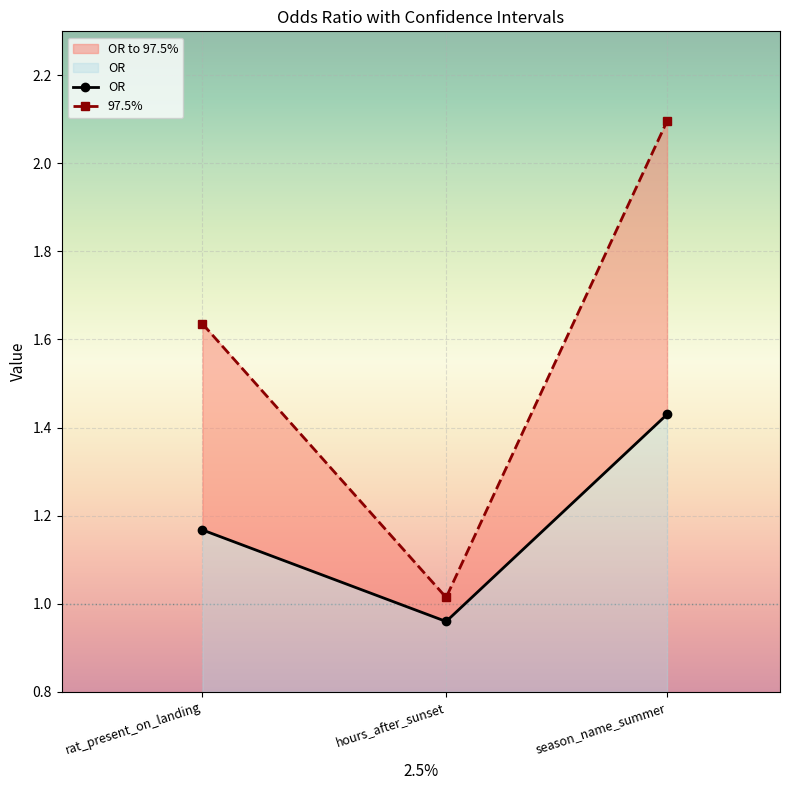

Which series has the largest range (max minus min)?

97.5%